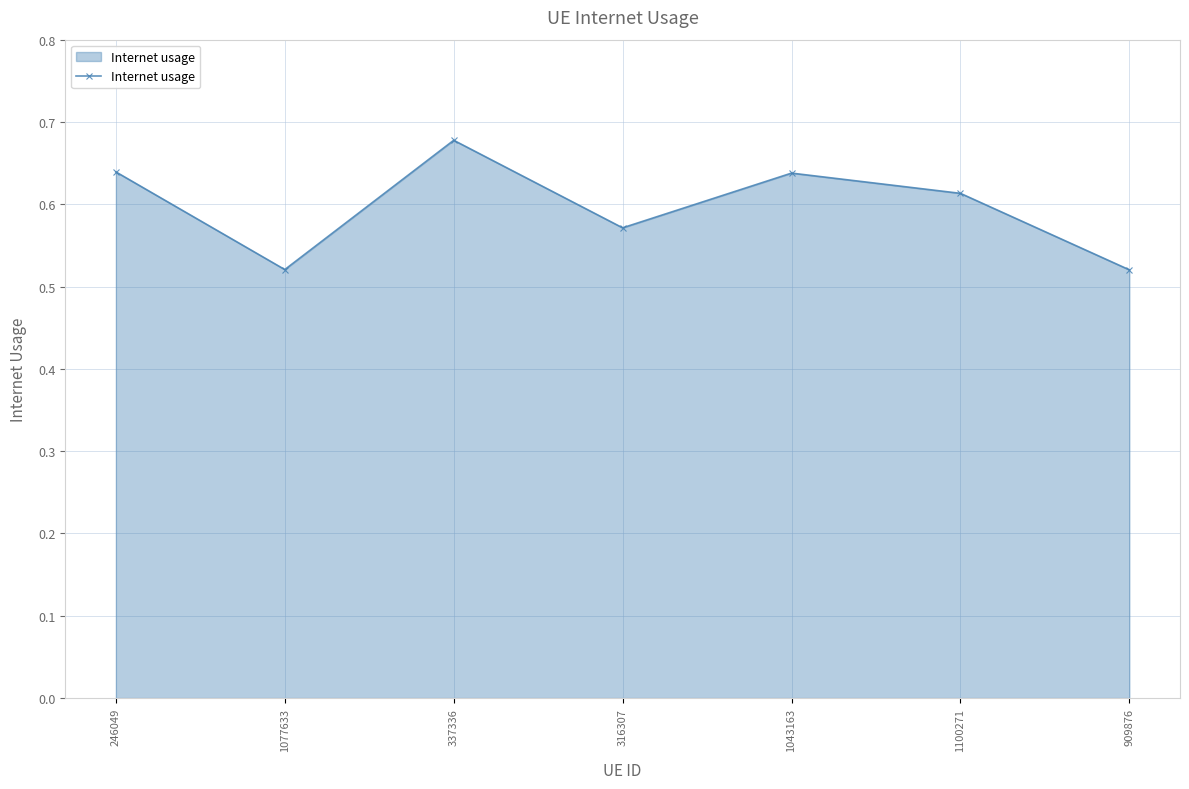

What is the difference between the maximum and minimum values?

0.2